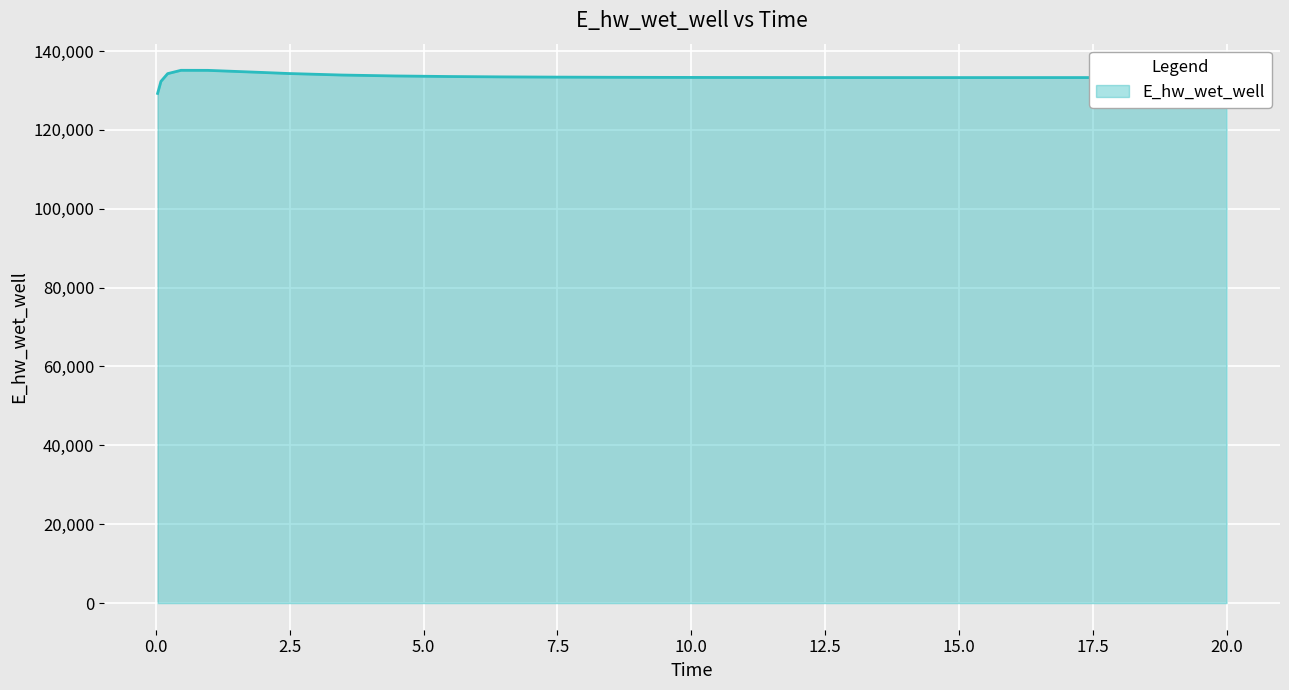

What is the smallest value displayed?

129248.8